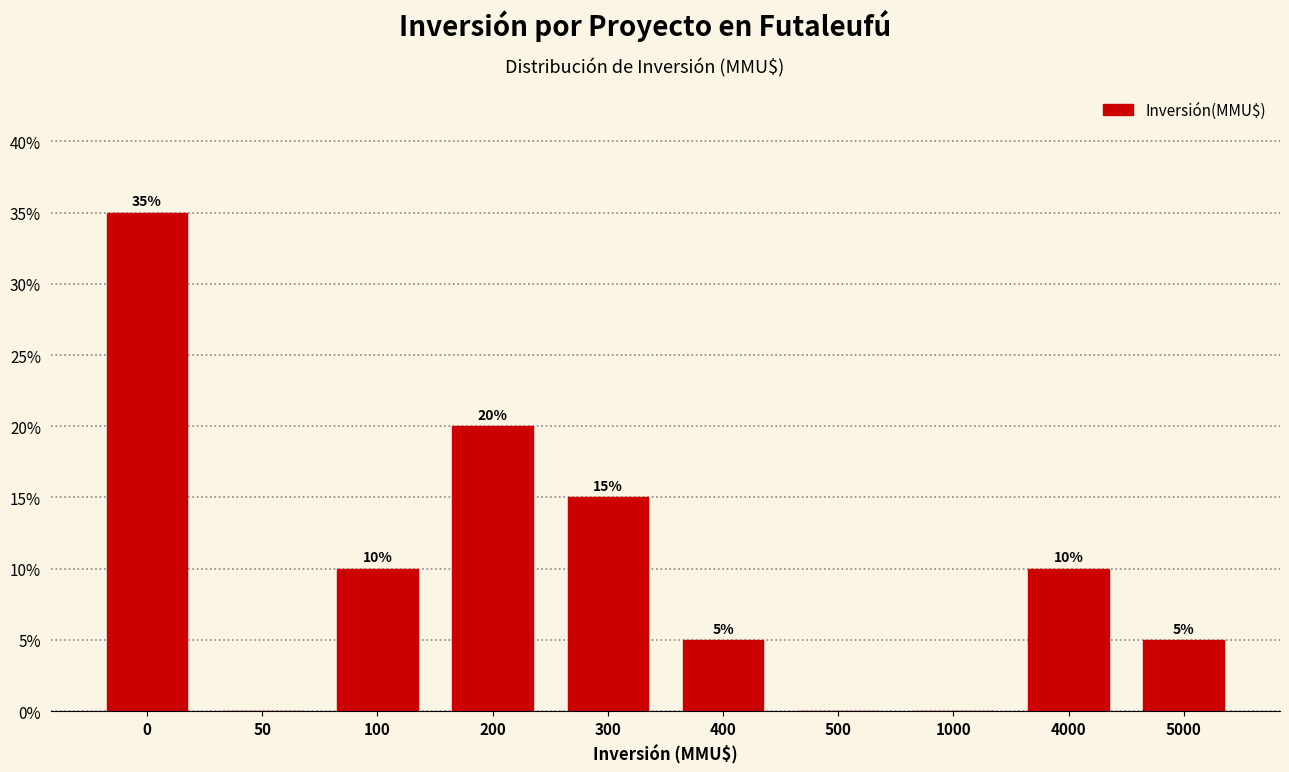

Reading left to right, transcribe all the data shown in this chart.

0=35	50=0	100=10	200=20	300=15	400=5	500=0	1000=0	4000=10	5000=5